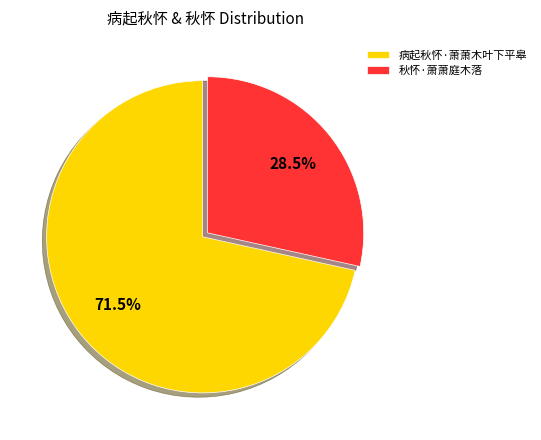

To the nearest percent, what is the combined percentage of 病起秋怀·萧萧木叶下平皋 and 秋怀·萧萧庭木落?

100%